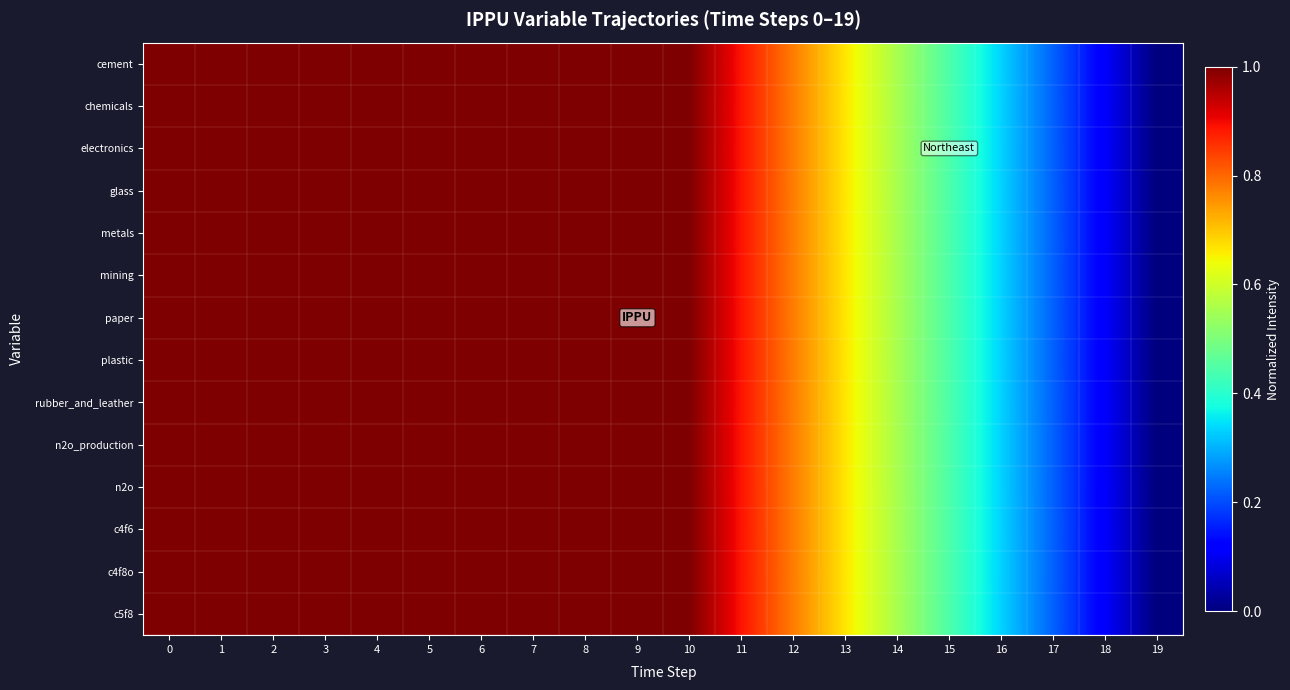

Reading left to right, extract all data points from this chart.

cement: 0=1.0	1=1.0	2=1.0	3=1.0	4=1.0	5=1.0	6=1.0	7=1.0	8=1.0	9=1.0	10=1.0	11=0.9	12=0.8	13=0.7	14=0.6	15=0.4	16=0.3	17=0.2	18=0.1	19=0.0
chemicals: 0=1.0	1=1.0	2=1.0	3=1.0	4=1.0	5=1.0	6=1.0	7=1.0	8=1.0	9=1.0	10=1.0	11=0.9	12=0.8	13=0.7	14=0.6	15=0.4	16=0.3	17=0.2	18=0.1	19=0.0
electronics: 0=1.0	1=1.0	2=1.0	3=1.0	4=1.0	5=1.0	6=1.0	7=1.0	8=1.0	9=1.0	10=1.0	11=0.9	12=0.8	13=0.7	14=0.6	15=0.4	16=0.3	17=0.2	18=0.1	19=0.0
glass: 0=1.0	1=1.0	2=1.0	3=1.0	4=1.0	5=1.0	6=1.0	7=1.0	8=1.0	9=1.0	10=1.0	11=0.9	12=0.8	13=0.7	14=0.6	15=0.4	16=0.3	17=0.2	18=0.1	19=0.0
metals: 0=1.0	1=1.0	2=1.0	3=1.0	4=1.0	5=1.0	6=1.0	7=1.0	8=1.0	9=1.0	10=1.0	11=0.9	12=0.8	13=0.7	14=0.6	15=0.4	16=0.3	17=0.2	18=0.1	19=0.0
mining: 0=1.0	1=1.0	2=1.0	3=1.0	4=1.0	5=1.0	6=1.0	7=1.0	8=1.0	9=1.0	10=1.0	11=0.9	12=0.8	13=0.7	14=0.6	15=0.4	16=0.3	17=0.2	18=0.1	19=0.0
paper: 0=1.0	1=1.0	2=1.0	3=1.0	4=1.0	5=1.0	6=1.0	7=1.0	8=1.0	9=1.0	10=1.0	11=0.9	12=0.8	13=0.7	14=0.6	15=0.4	16=0.3	17=0.2	18=0.1	19=0.0
plastic: 0=1.0	1=1.0	2=1.0	3=1.0	4=1.0	5=1.0	6=1.0	7=1.0	8=1.0	9=1.0	10=1.0	11=0.9	12=0.8	13=0.7	14=0.6	15=0.4	16=0.3	17=0.2	18=0.1	19=0.0
rubber_and_leather: 0=1.0	1=1.0	2=1.0	3=1.0	4=1.0	5=1.0	6=1.0	7=1.0	8=1.0	9=1.0	10=1.0	11=0.9	12=0.8	13=0.7	14=0.6	15=0.4	16=0.3	17=0.2	18=0.1	19=0.0
n2o_production: 0=1.0	1=1.0	2=1.0	3=1.0	4=1.0	5=1.0	6=1.0	7=1.0	8=1.0	9=1.0	10=1.0	11=0.9	12=0.8	13=0.7	14=0.6	15=0.4	16=0.3	17=0.2	18=0.1	19=0.0
n2o: 0=1.0	1=1.0	2=1.0	3=1.0	4=1.0	5=1.0	6=1.0	7=1.0	8=1.0	9=1.0	10=1.0	11=0.9	12=0.8	13=0.7	14=0.6	15=0.4	16=0.3	17=0.2	18=0.1	19=0.0
c4f6: 0=1.0	1=1.0	2=1.0	3=1.0	4=1.0	5=1.0	6=1.0	7=1.0	8=1.0	9=1.0	10=1.0	11=0.9	12=0.8	13=0.7	14=0.6	15=0.4	16=0.3	17=0.2	18=0.1	19=0.0
c4f8o: 0=1.0	1=1.0	2=1.0	3=1.0	4=1.0	5=1.0	6=1.0	7=1.0	8=1.0	9=1.0	10=1.0	11=0.9	12=0.8	13=0.7	14=0.6	15=0.4	16=0.3	17=0.2	18=0.1	19=0.0
c5f8: 0=1.0	1=1.0	2=1.0	3=1.0	4=1.0	5=1.0	6=1.0	7=1.0	8=1.0	9=1.0	10=1.0	11=0.9	12=0.8	13=0.7	14=0.6	15=0.4	16=0.3	17=0.2	18=0.1	19=0.0